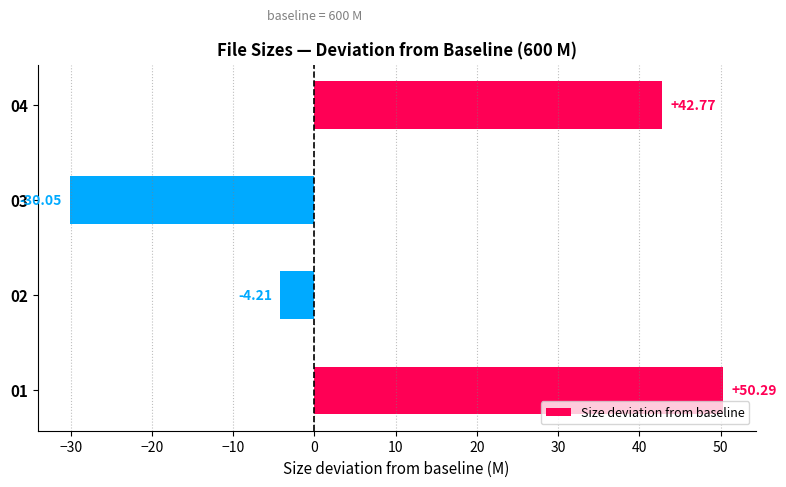

What is the sum of the values at 03 and 01?

20.2